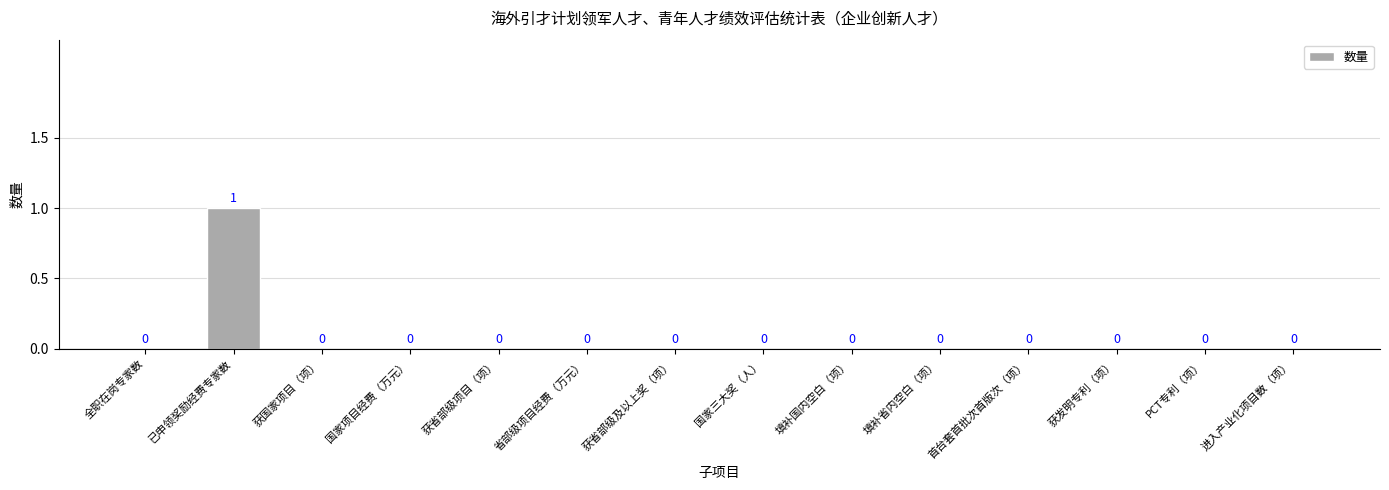

How many values are between 0 and 1?

14